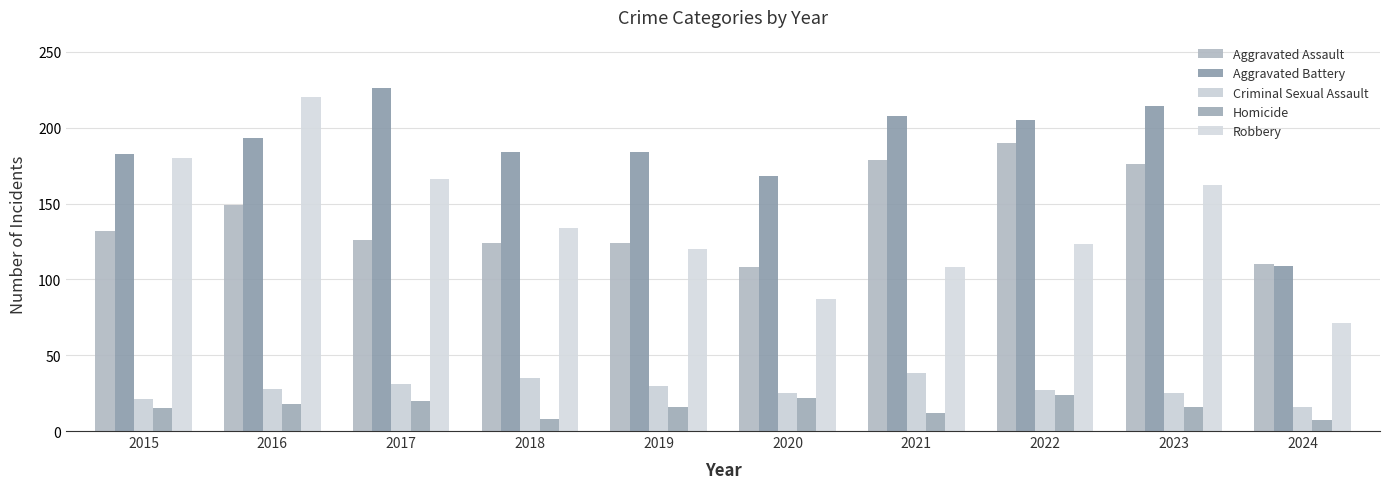

Which series has the largest range (max minus min)?

Robbery